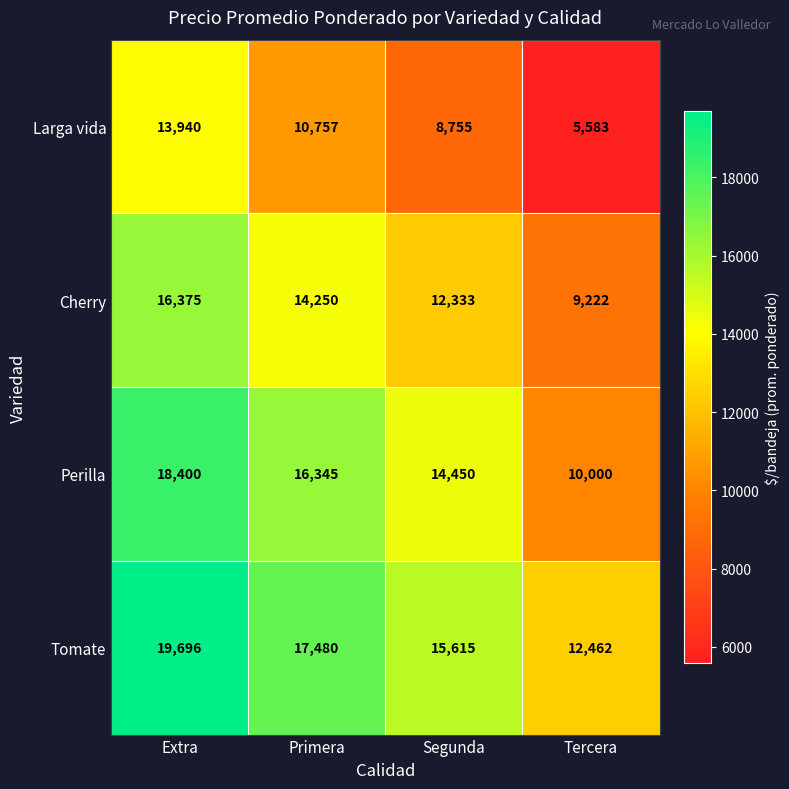

What is the spread (max minus min) of values at Extra?

5756